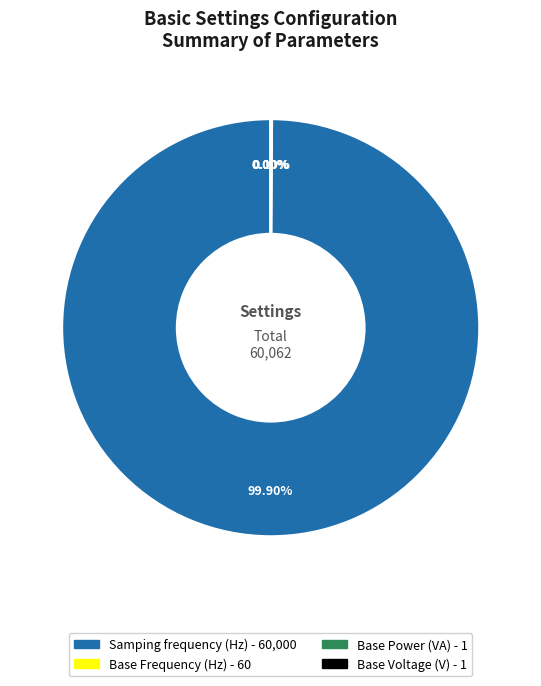

Which category has the biggest portion of the pie?

Samping frequency (Hz)